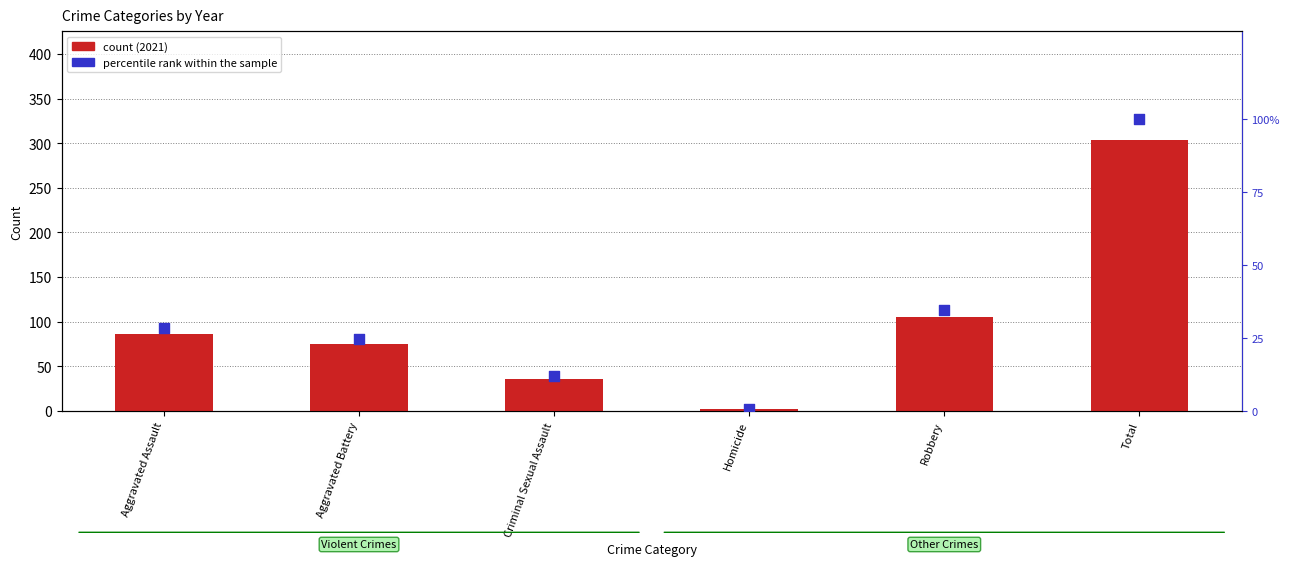

Is the value of percentile rank within the sample at Robbery greater than the value of count at Homicide?

Yes